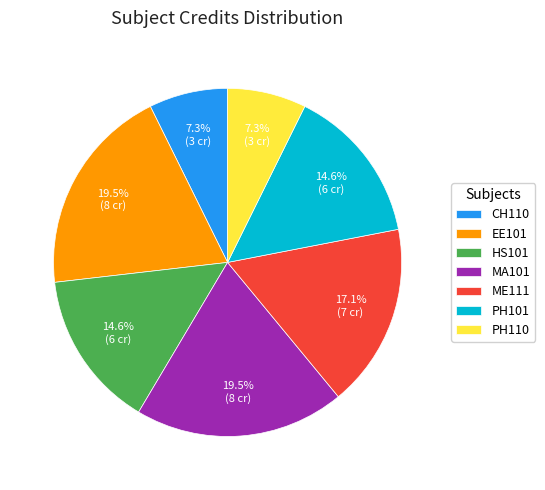

Which has a higher value, ME111 or CH110?

ME111